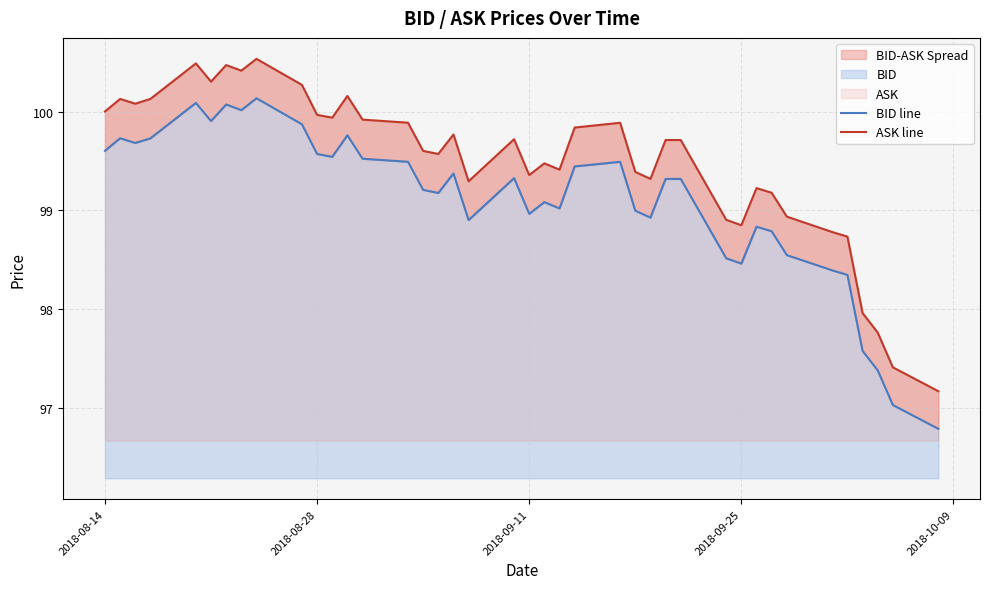

What is the average value of the ASK line series?

99.5